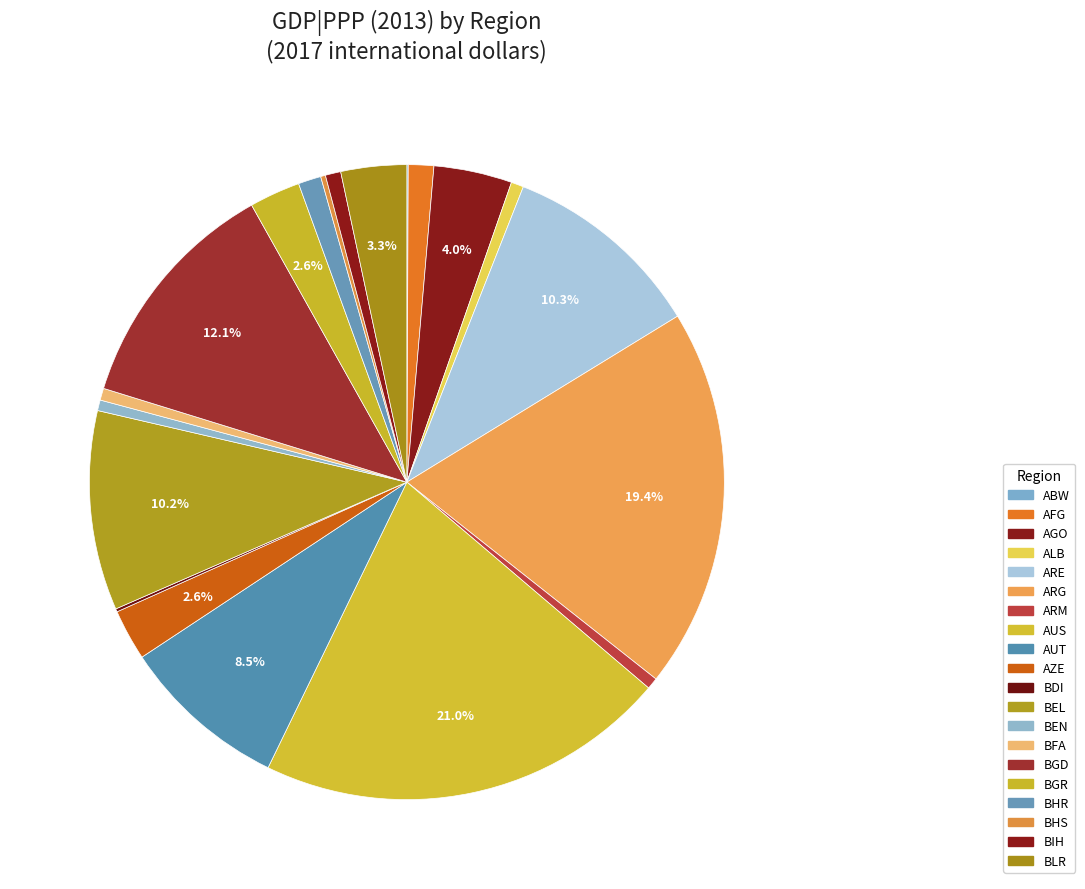

To the nearest percent, what is the combined percentage of AGO and BIH?

5%